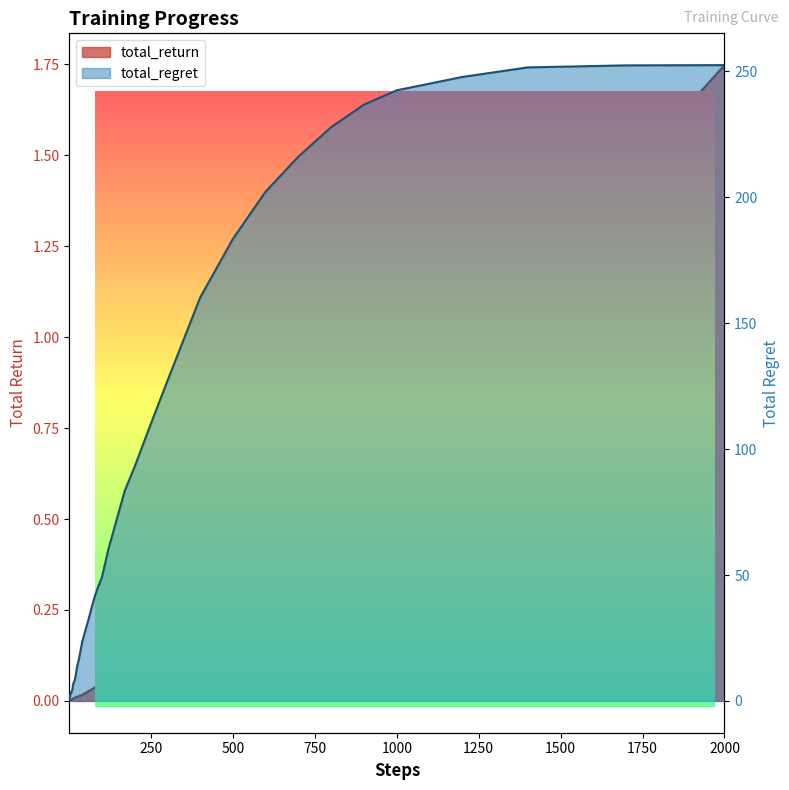

Reading left to right, transcribe all the data shown in this chart.

total_return: 0.0	0.0	0.0	0.0	0.0	0.0	0.0	0.0	0.0	0.0	0.0	0.0	0.0	0.0	0.0	0.0	0.0	0.0	0.0	0.0	0.0	0.0	0.1	0.1	0.1	0.1	0.1	0.1	0.2	0.2	0.3	0.4	0.5	0.6	0.7	0.8	1.0	1.1	1.4	1.7
total_regret: 0.7	1.6	1.8	2.7	3.1	3.2	3.4	3.9	4.1	4.4	6.3	7.3	8.1	10.0	14.0	16.5	23.5	28.2	32.7	37.7	42.2	45.8	49.0	60.3	69.6	83.5	93.0	110.2	127.1	160.2	183.5	202.3	216.2	227.9	236.8	242.5	247.8	251.6	252.4	252.5